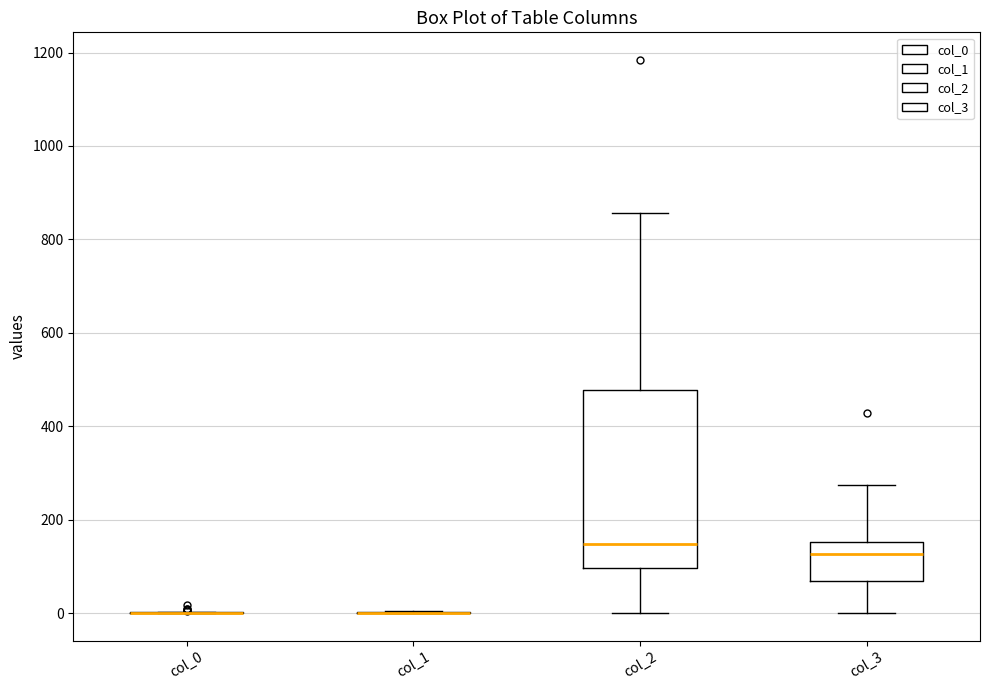

Reading left to right, transcribe this box plot: for each box, give where its median line is, the range the box spans, and where its two whiskers end, as read against the y-axis. The values are not printed on the chart, so give them approximately, as read against the axis.

col_0: box collapsed to a line at 0, whiskers 0 to 0
col_1: box collapsed to a line at 0, whiskers 0 to 0
col_2: median 140, box 100 to 480, whiskers 0 to 860
col_3: median 120, box 60 to 160, whiskers 0 to 280